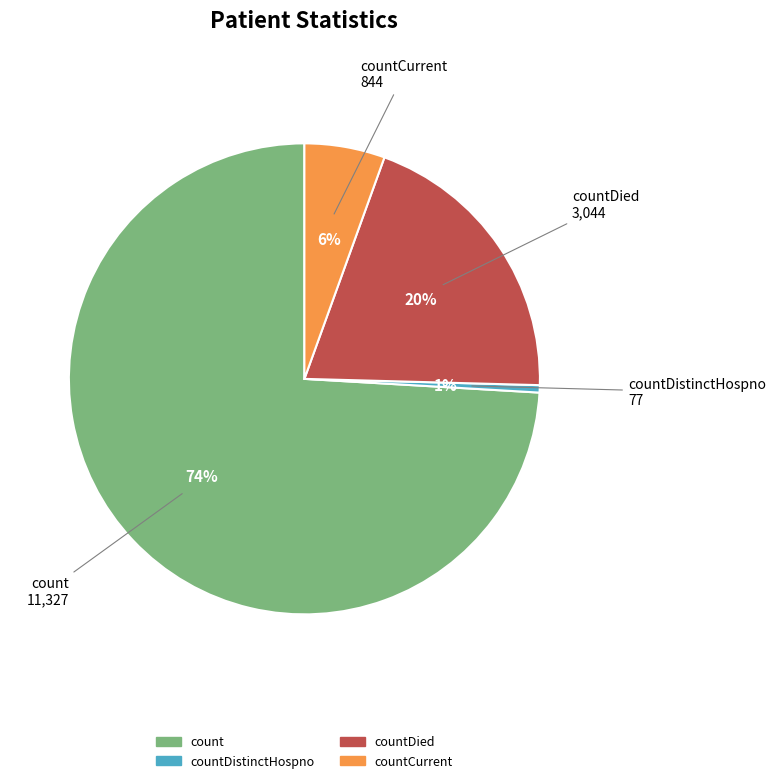

Is there any slice that represents more than half of the pie?

Yes